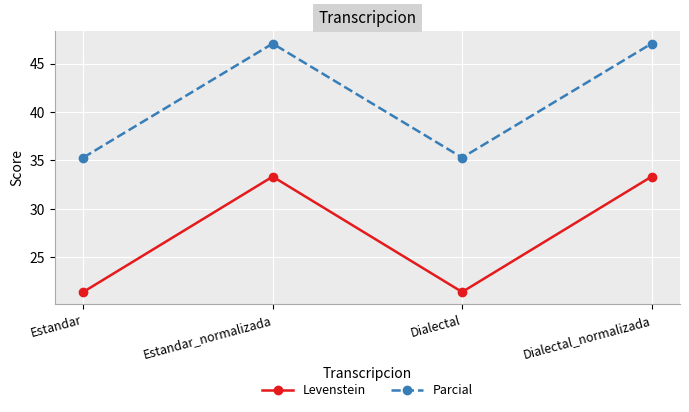

Where is the first local maximum for Levenstein?

Estandar_normalizada